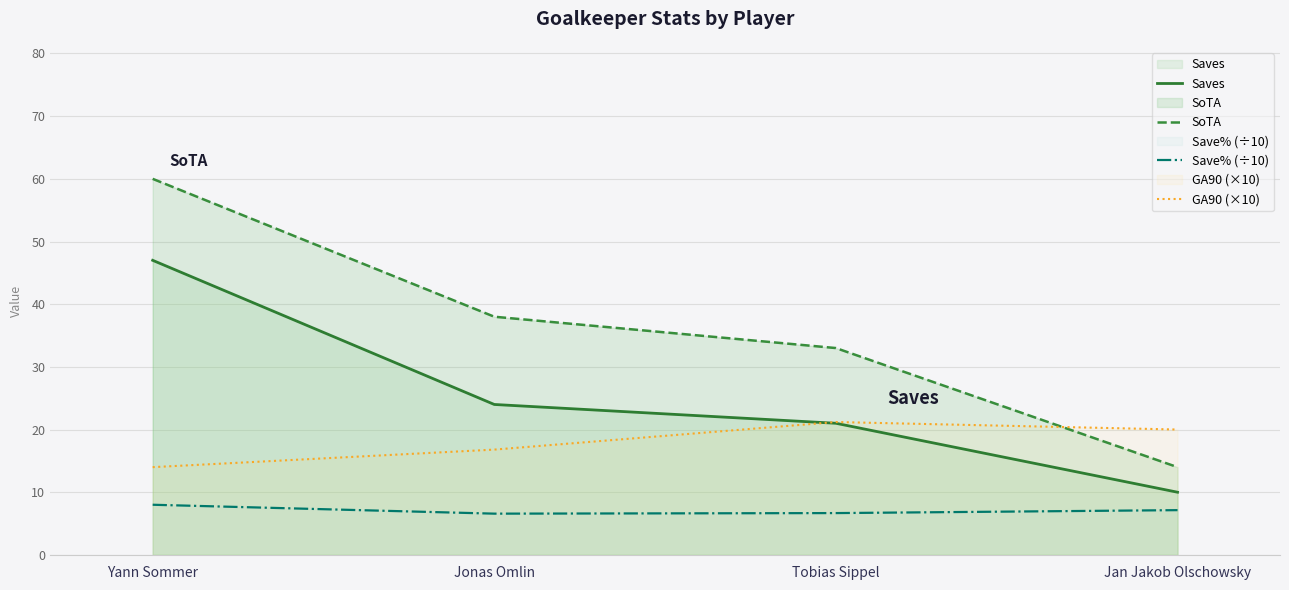

Reading right to left, list all the values displayed in this chart.

Saves: 10.0	21.0	24.0	47.0
SoTA: 14.0	33.0	38.0	60.0
Save% (÷10): 7.1	6.7	6.6	8.0
GA90 (×10): 20.0	21.2	16.8	14.0